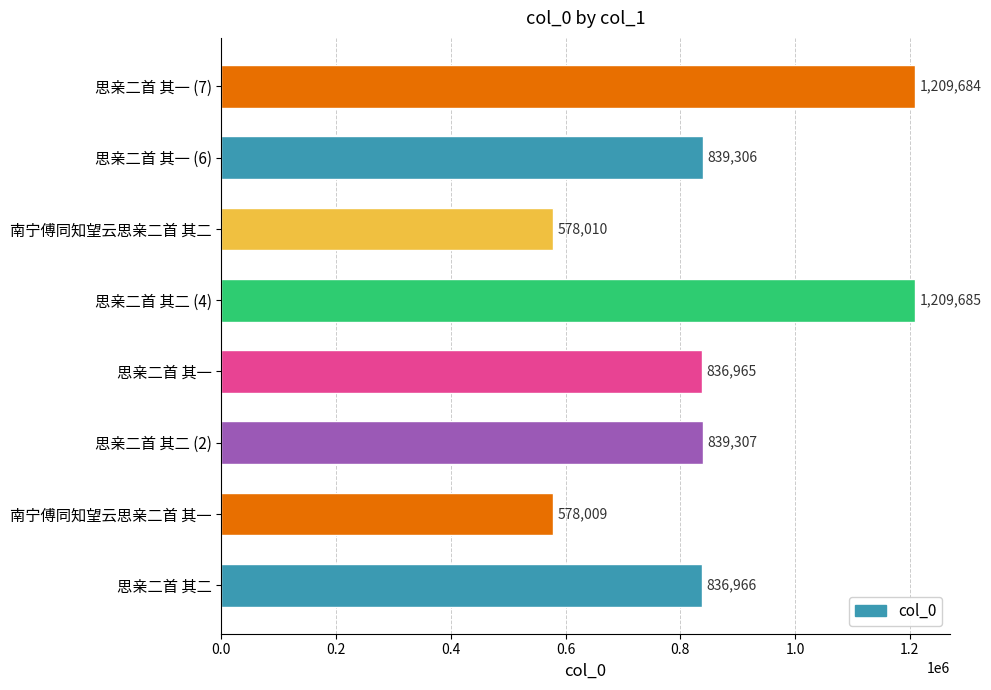

What is the smallest value displayed?

578009